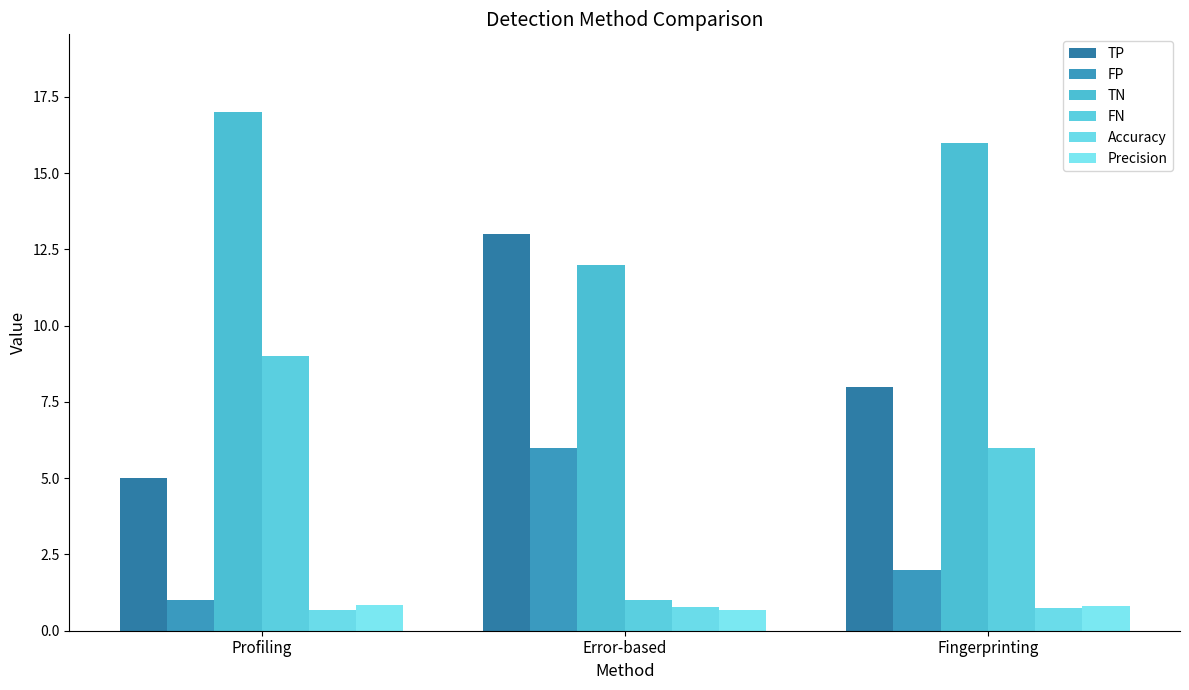

At which label does FN first exceed 6?

Profiling